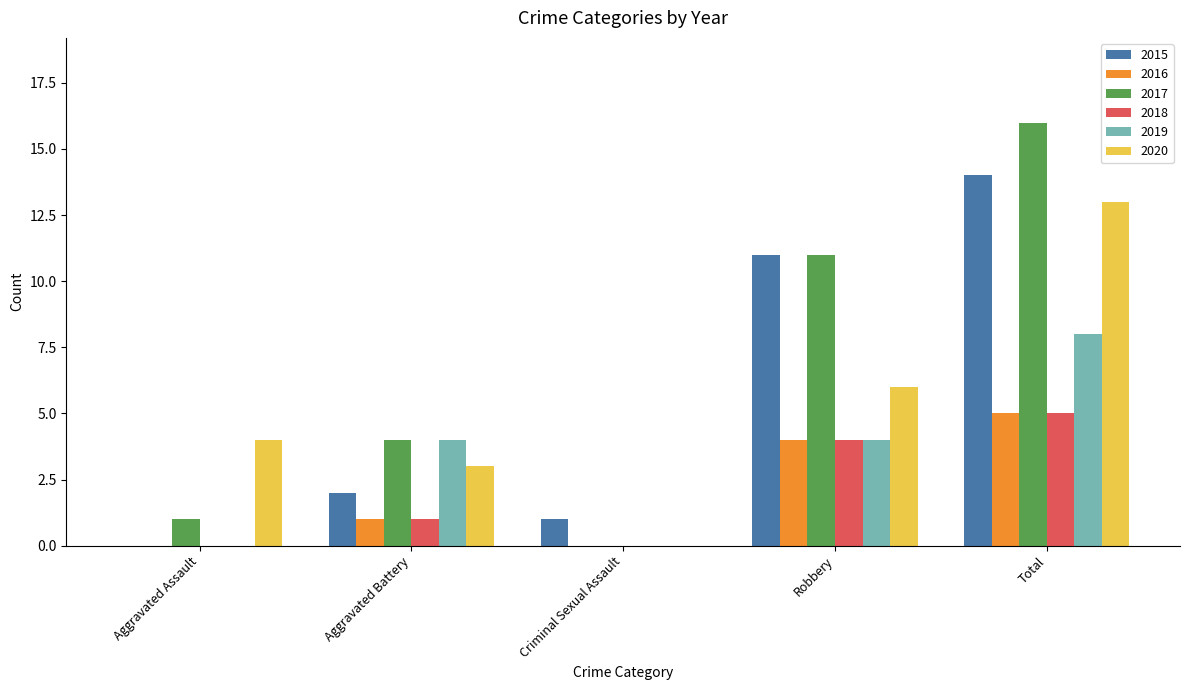

How many series are shown in this chart?

6